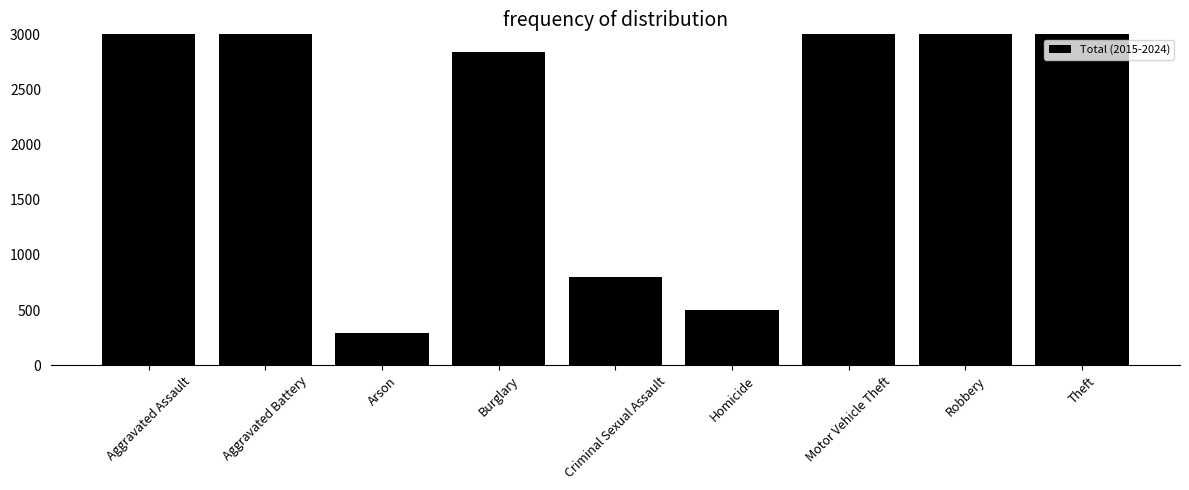

The value at Aggravated Assault is 3506. True or false?

True